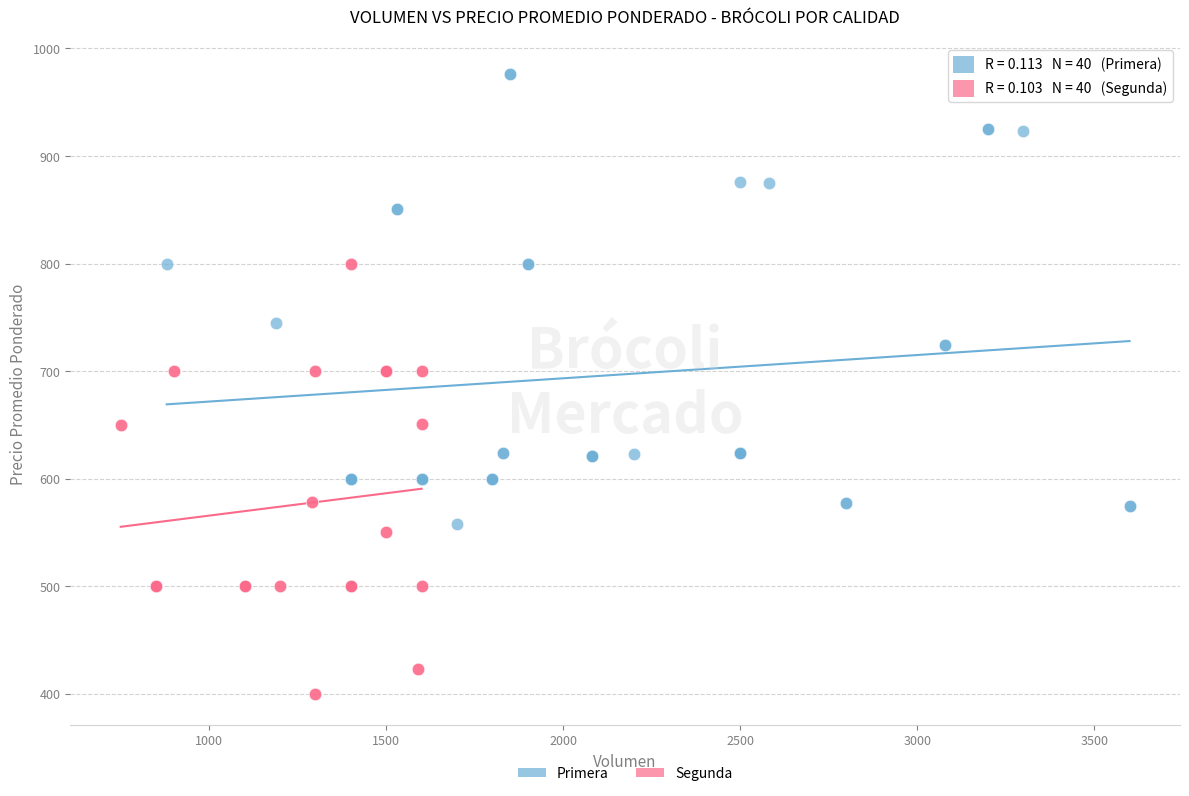

Which series contains the highest Y value?

Primera